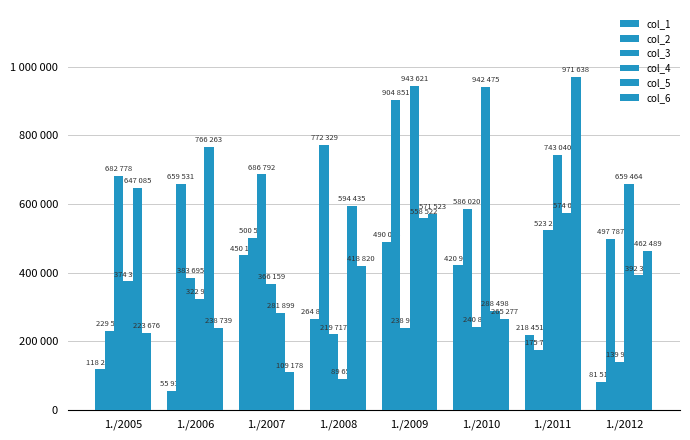

At how many categories does at least one series exceed 960342?

1